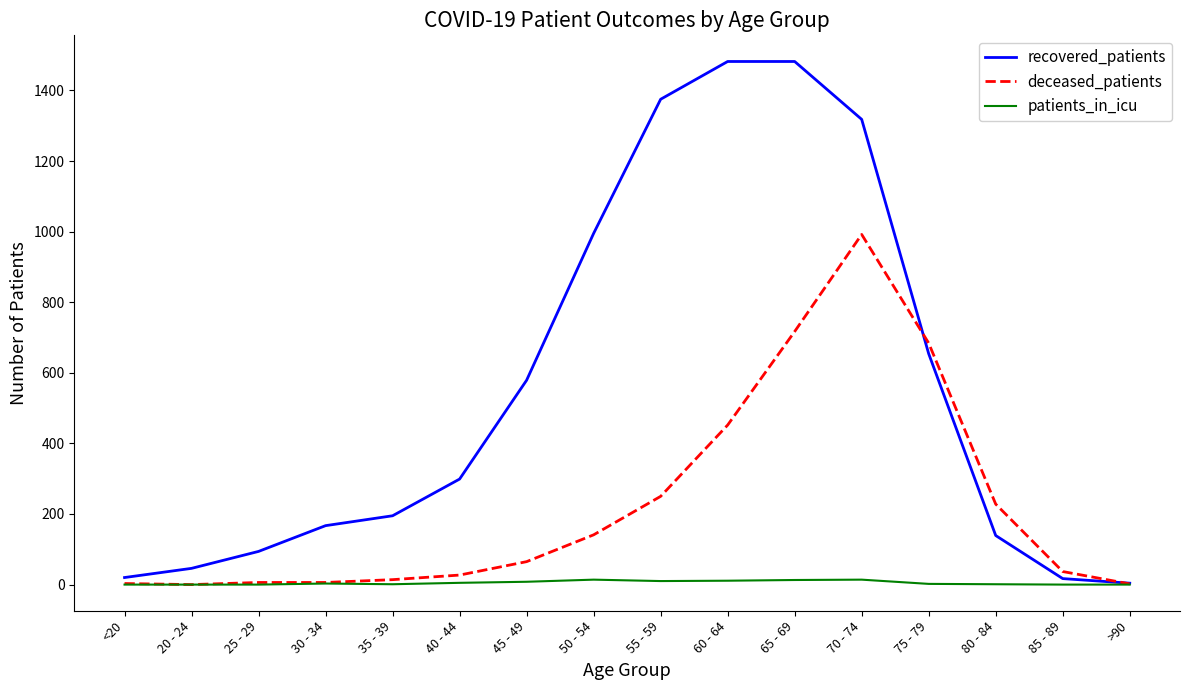

What is the spread (max minus min) of values at 45 - 49?

571